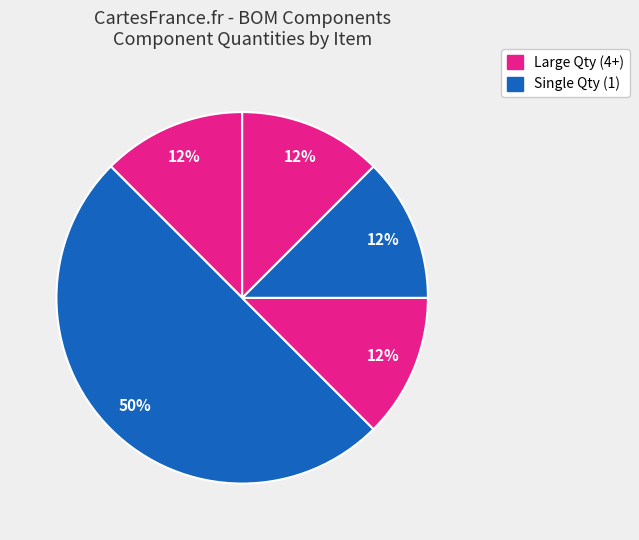

How many slices are in this pie chart?

5